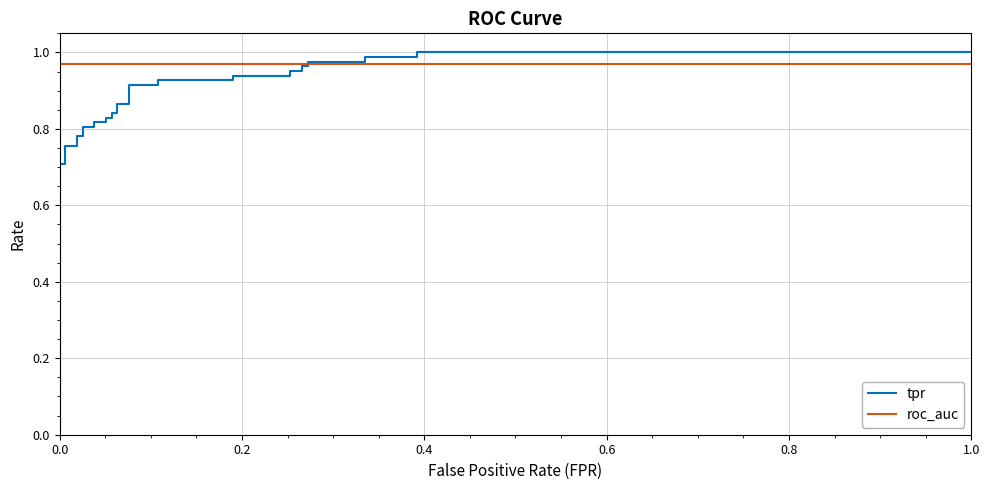

Which series has the largest range (max minus min)?

tpr